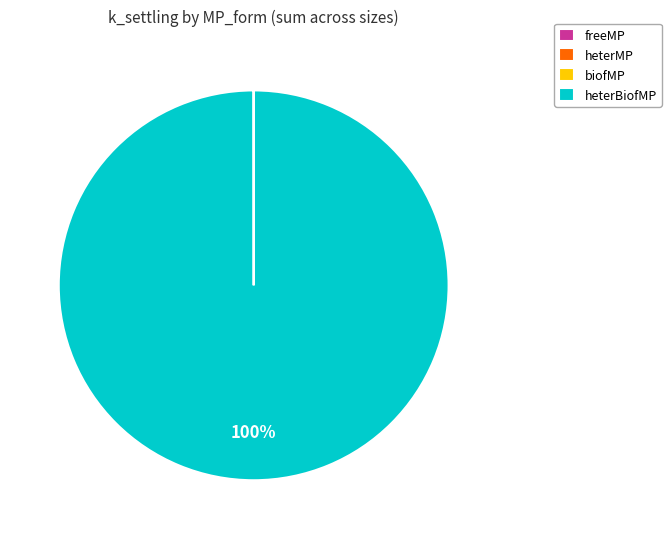

What is the largest slice in the pie chart?

heterBiofMP